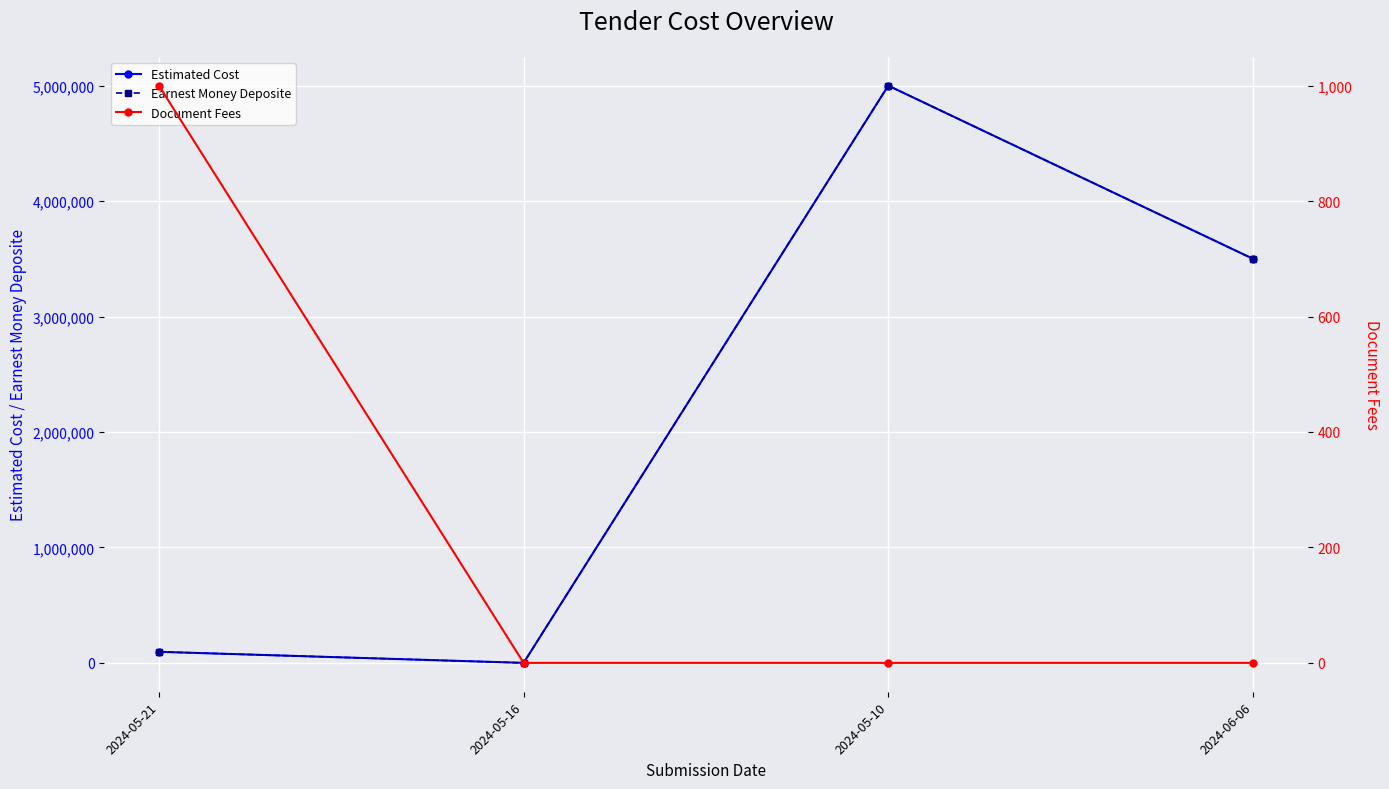

Reading right to left, what are all the values shown in this chart?

Estimated Cost: 3500000	5000000	0	95920
Earnest Money Deposite: 3500000	5000000	0	95920
Document Fees: 0	0	0	1000